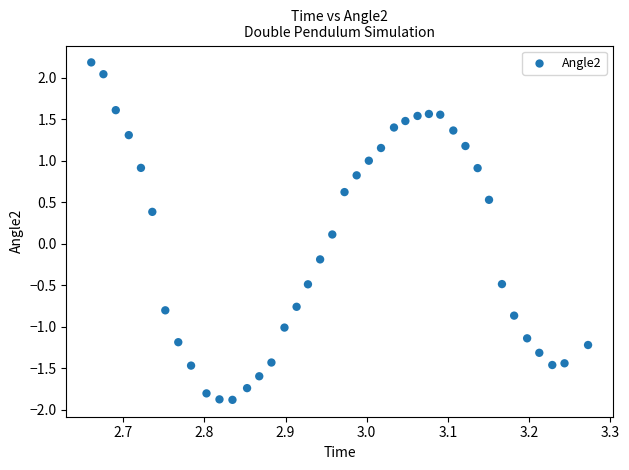

What is the range of Y values (max minus min)?

4.1